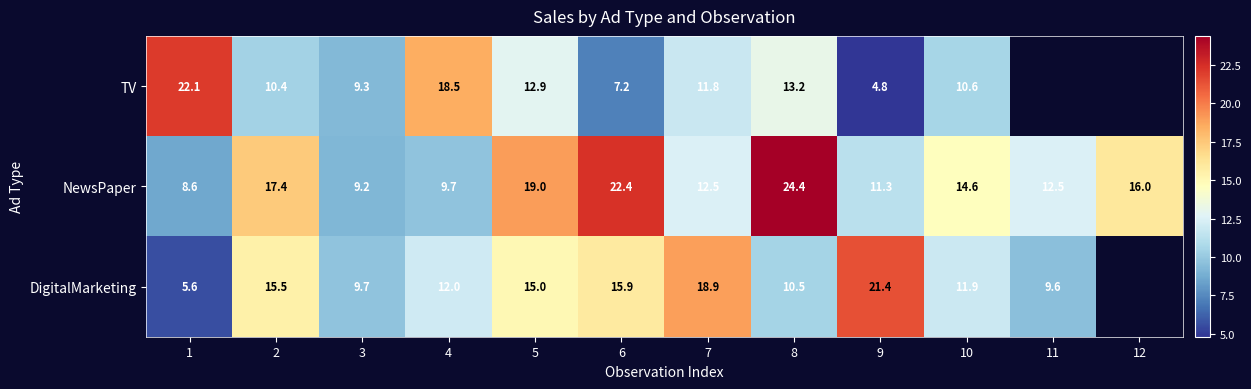

The value of NewsPaper at 2 is 17.4. True or false?

True